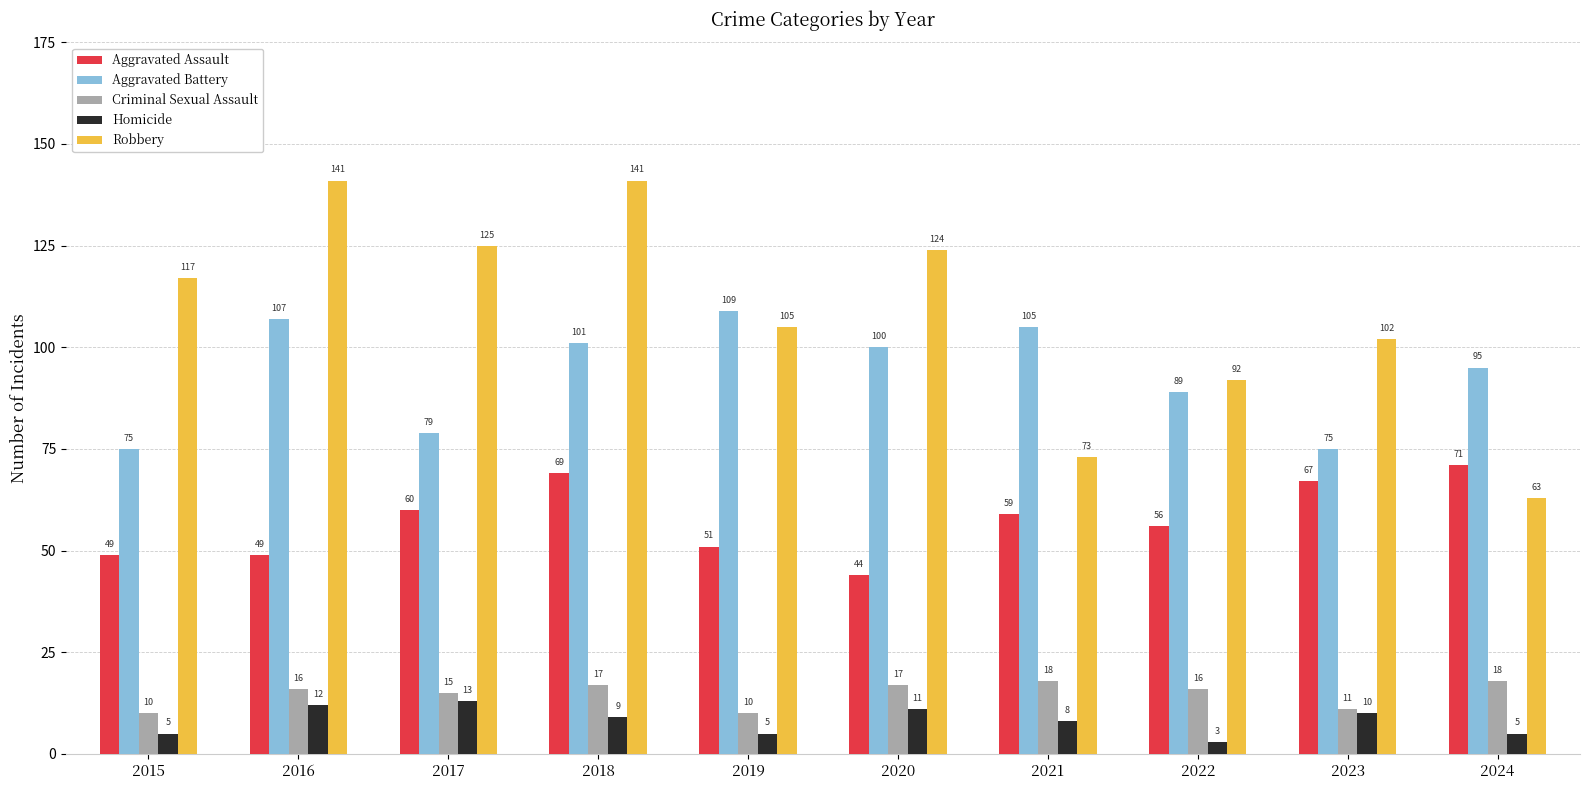

Reading left to right, what are all the values shown in this chart?

Aggravated Assault: 2015=49	2016=49	2017=60	2018=69	2019=51	2020=44	2021=59	2022=56	2023=67	2024=71
Aggravated Battery: 2015=75	2016=107	2017=79	2018=101	2019=109	2020=100	2021=105	2022=89	2023=75	2024=95
Criminal Sexual Assault: 2015=10	2016=16	2017=15	2018=17	2019=10	2020=17	2021=18	2022=16	2023=11	2024=18
Homicide: 2015=5	2016=12	2017=13	2018=9	2019=5	2020=11	2021=8	2022=3	2023=10	2024=5
Robbery: 2015=117	2016=141	2017=125	2018=141	2019=105	2020=124	2021=73	2022=92	2023=102	2024=63